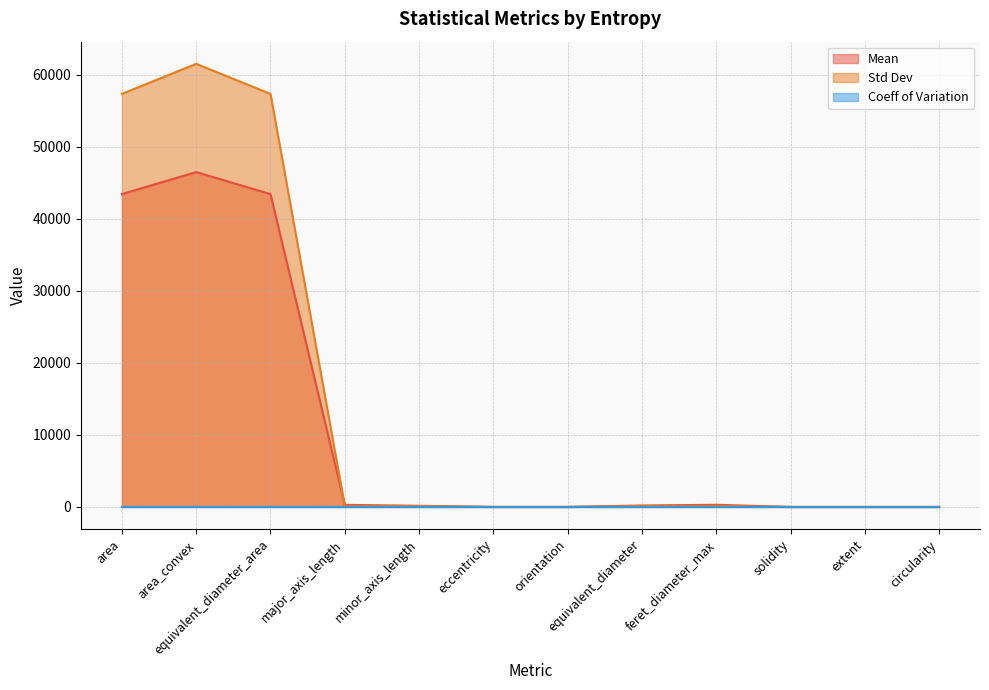

What position from the right is equivalent_diameter_area?

10